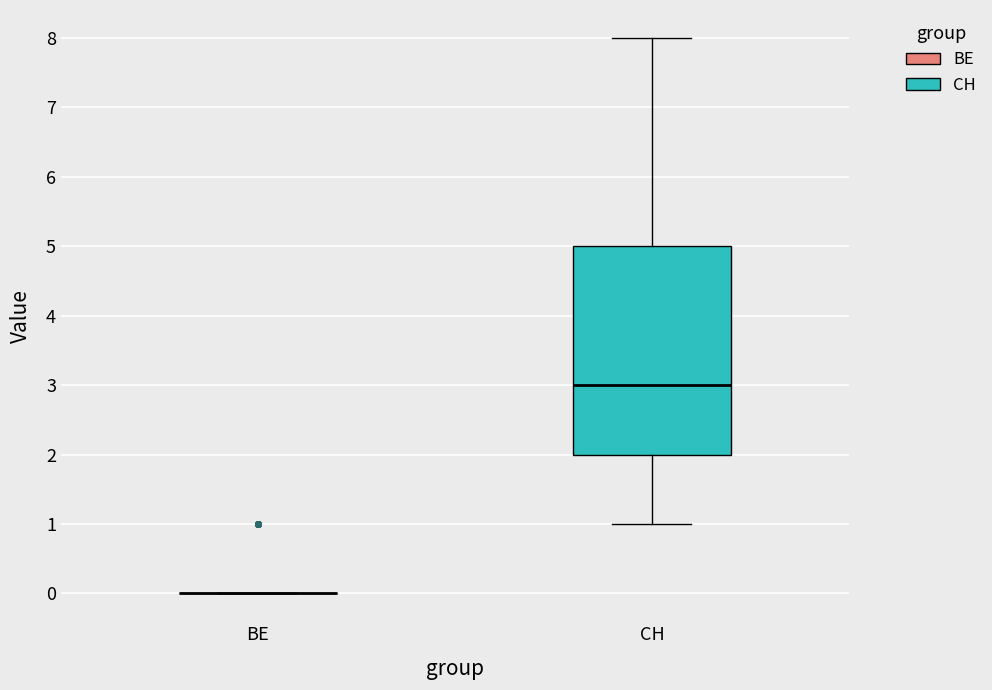

Where does the median line of the box for CH sit on the y-axis? The values are not printed on the chart, so give them approximately, as read against the axis.

3